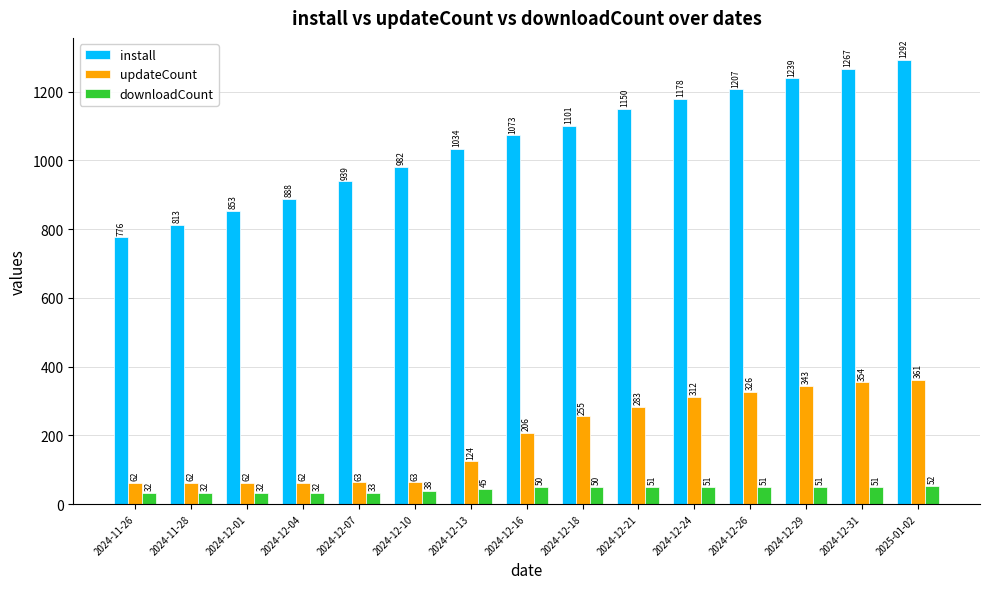

What is the sum of the install values at 2024-12-18 and 2024-12-07?

2040